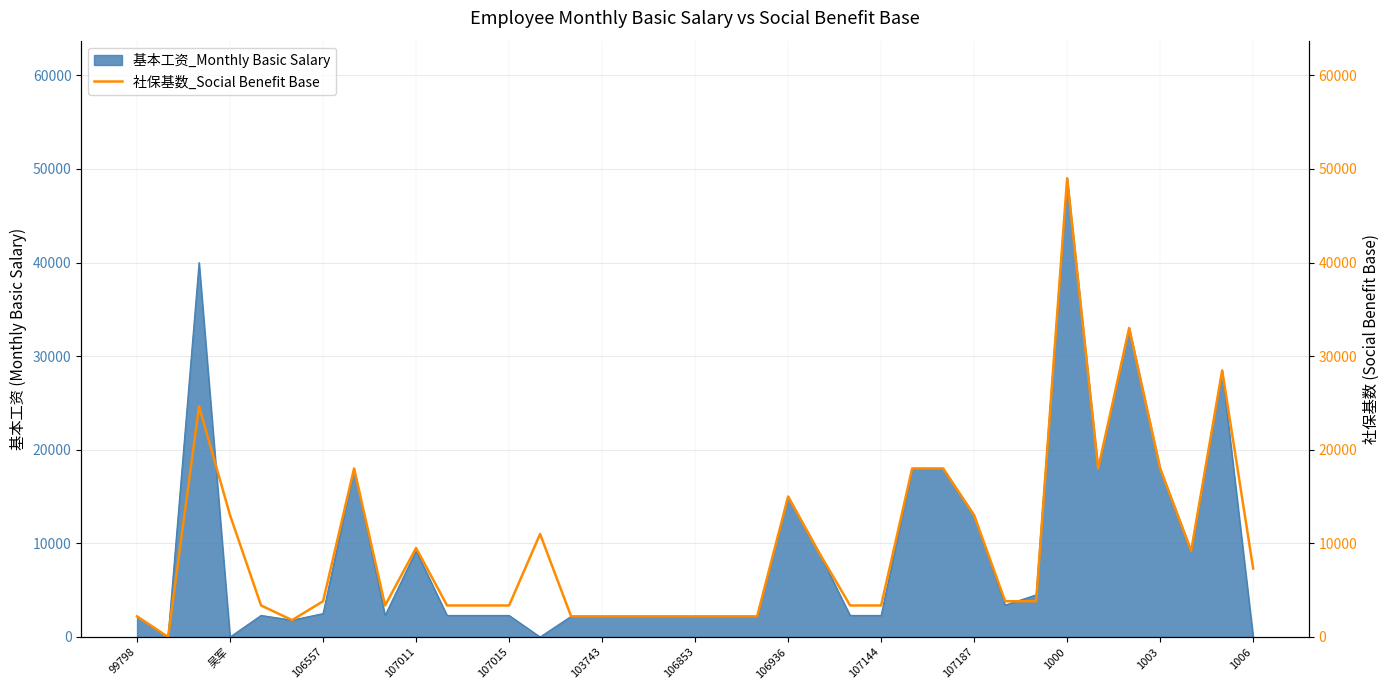

True or false: 基本工资_Monthly Basic Salary has a value of 7524 at 107187.

False